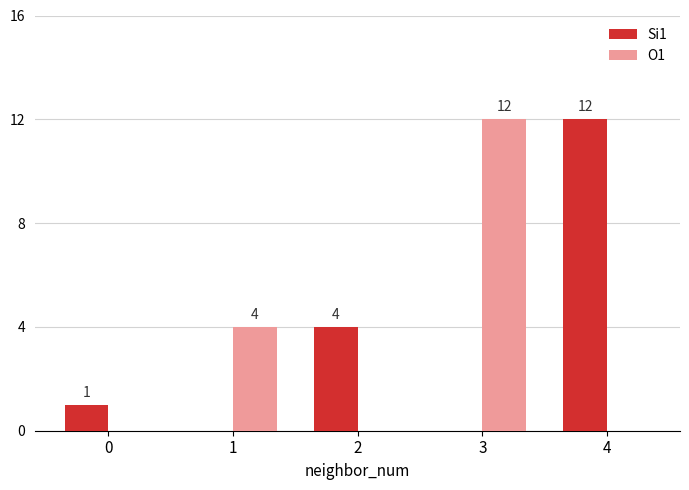

Are the bars grouped side by side (vs. stacked)?

Yes